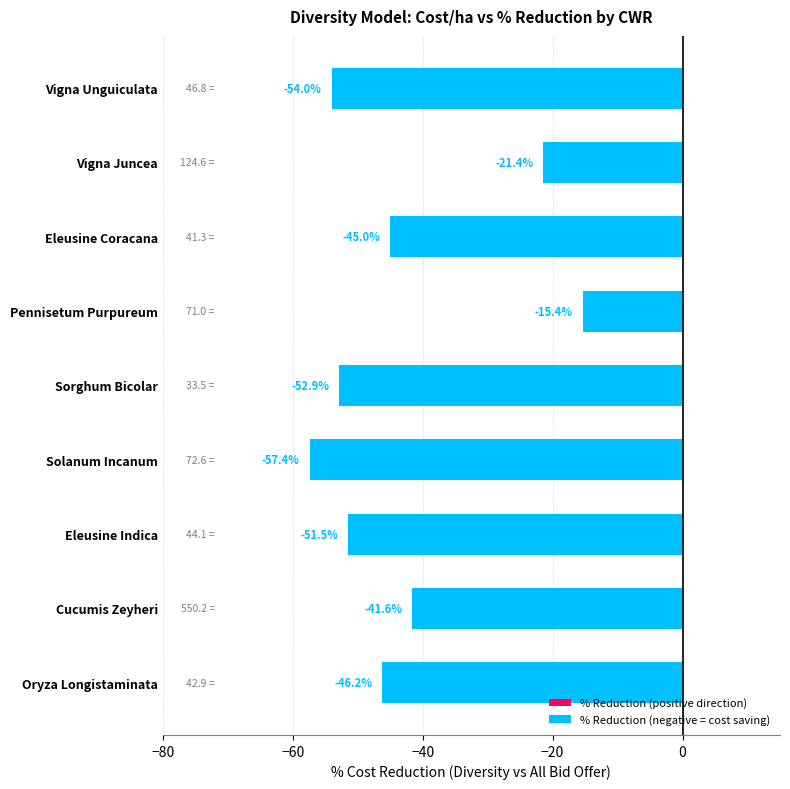

What is the label of the 4th bar from the bottom?

Solanum Incanum